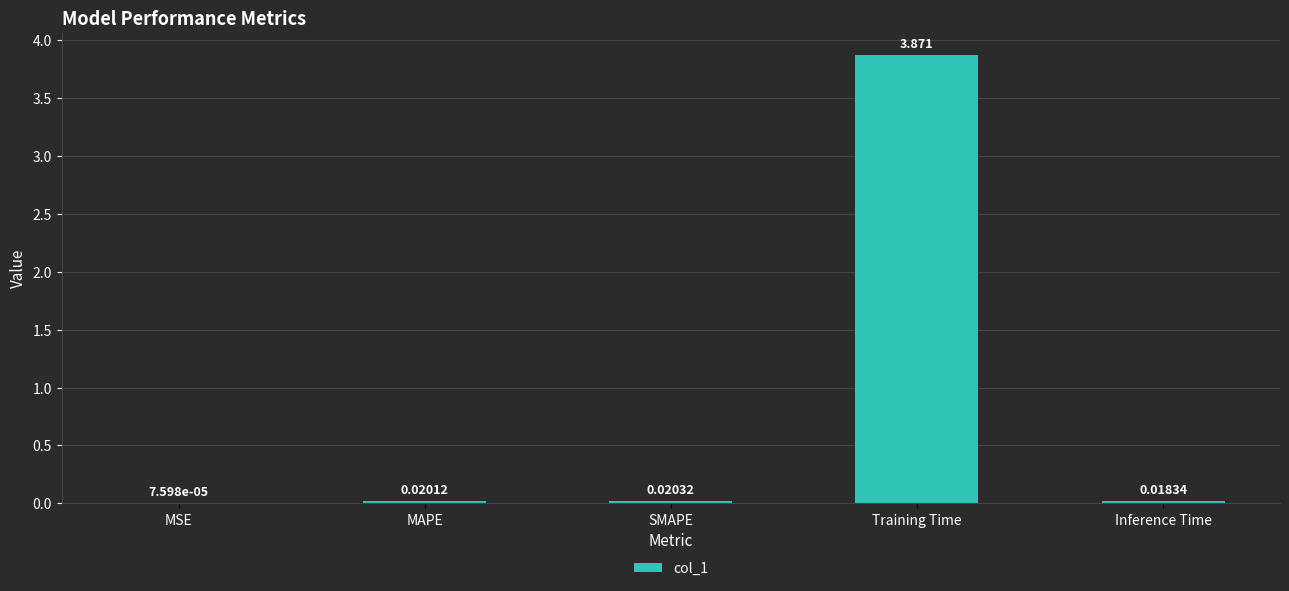

At which category does the chart reach its peak across all series?

Training Time